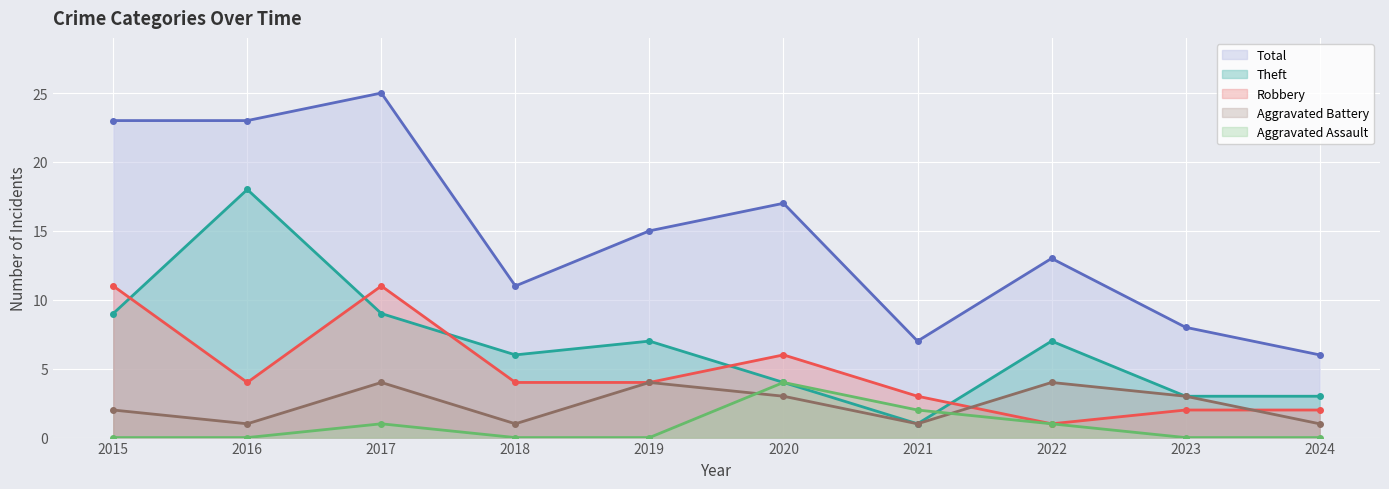

What are all the series names shown in the legend?

Total, Theft, Robbery, Aggravated Battery, Aggravated Assault